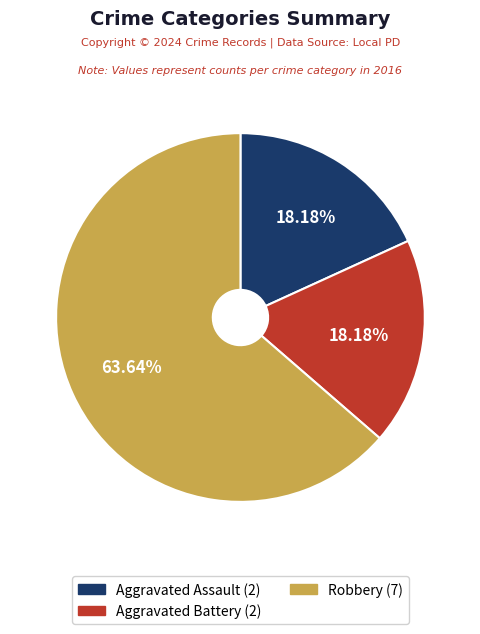

Which slice represents more than half of the pie?

Robbery